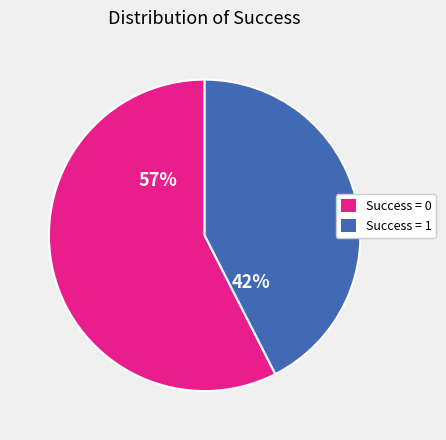

True or false: Success = 0 accounts for 58% of the total.

True